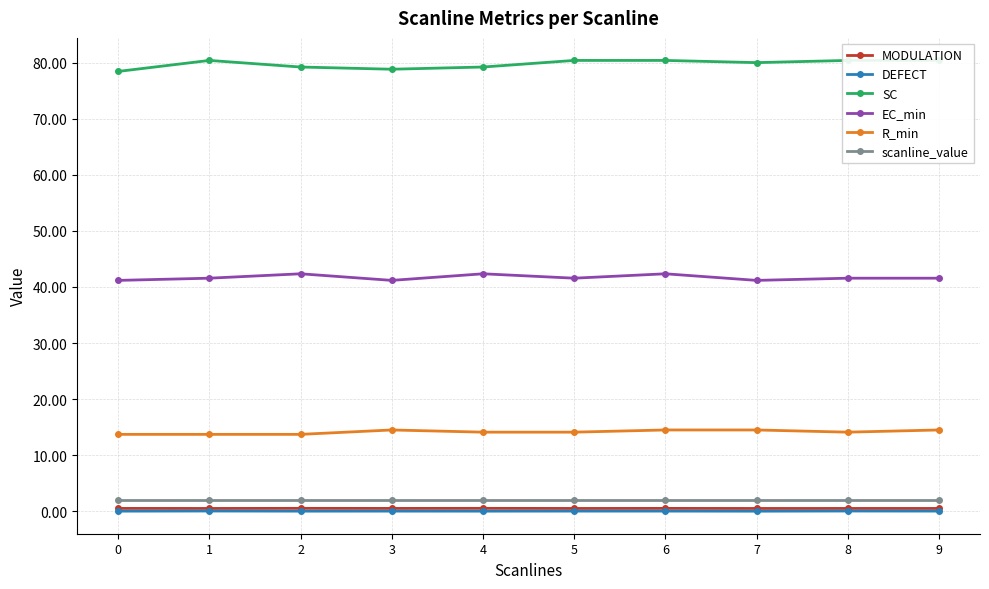

What are all the series names shown in the legend?

MODULATION, DEFECT, SC, EC_min, R_min, scanline_value